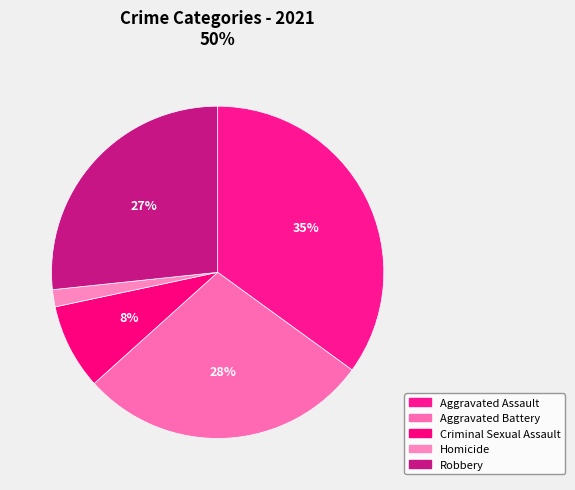

To the nearest percent, what portion does Aggravated Battery represent?

28%